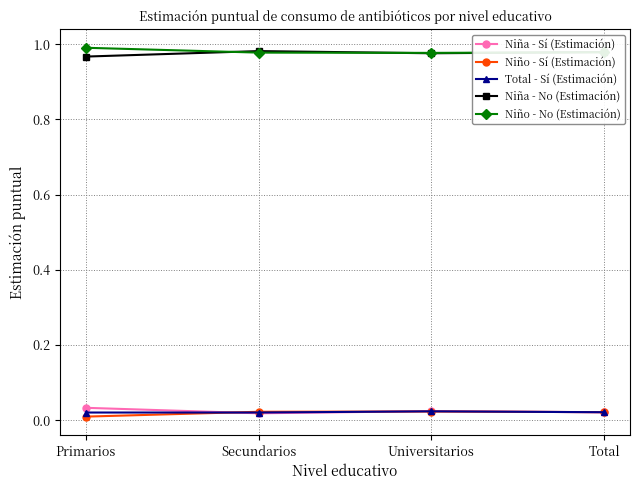

True or false: Niña - No (Estimación) and Niño - Sí (Estimación) cross at least once.

False